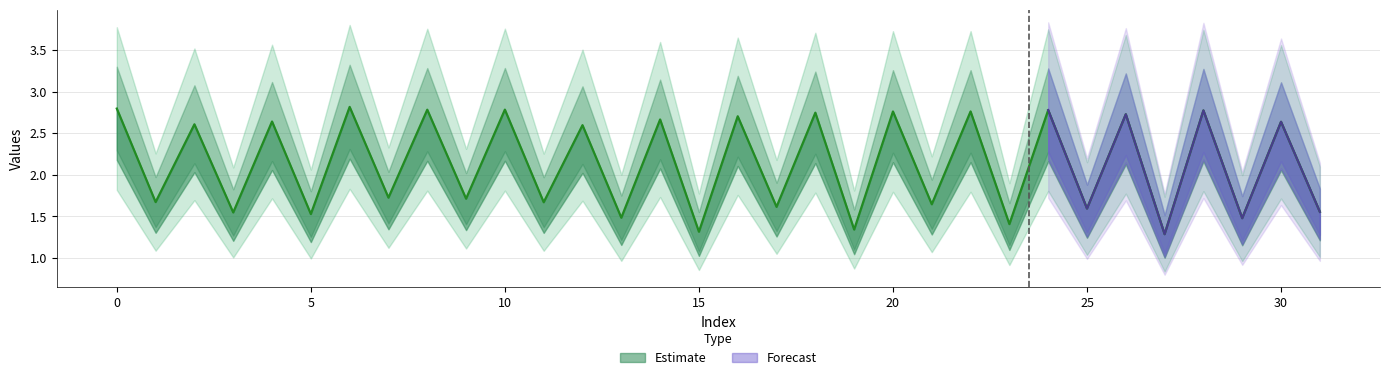

Where is the data nearest to the value 2?

7